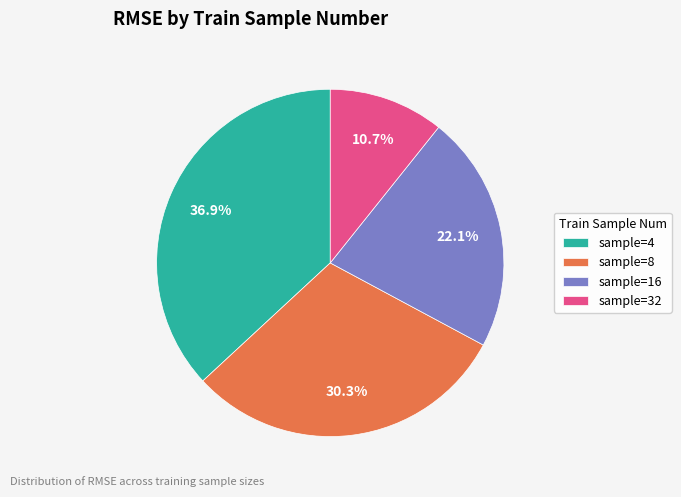

Which category has the biggest portion of the pie?

sample=4